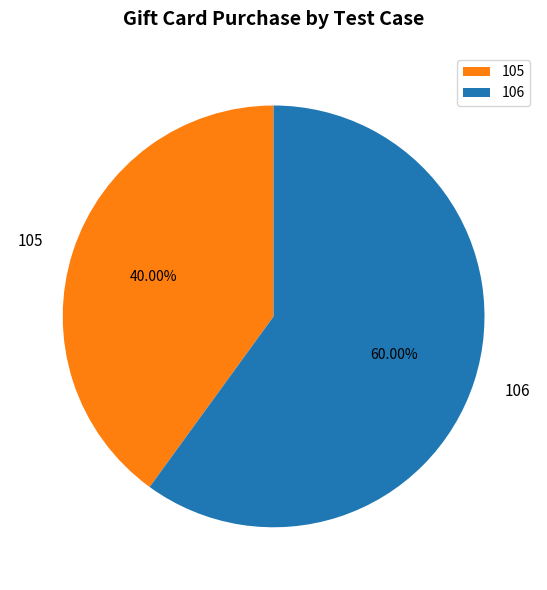

Which category accounts for the majority?

106